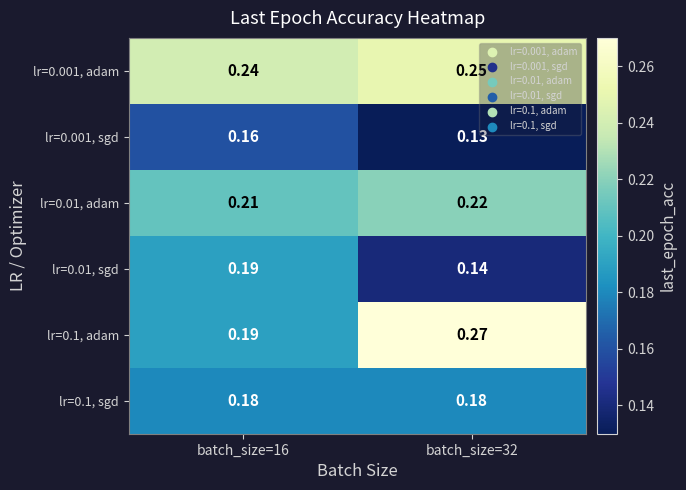

Which series has the largest range (max minus min)?

lr=0.1, adam